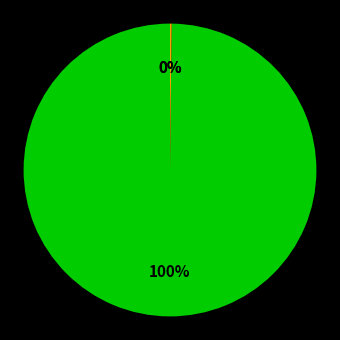

To the nearest percent, what is the difference between the largest and smallest slice percentages?

100%